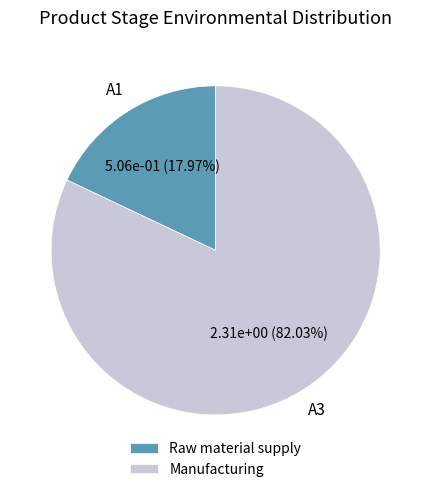

What is the majority slice?

Manufacturing